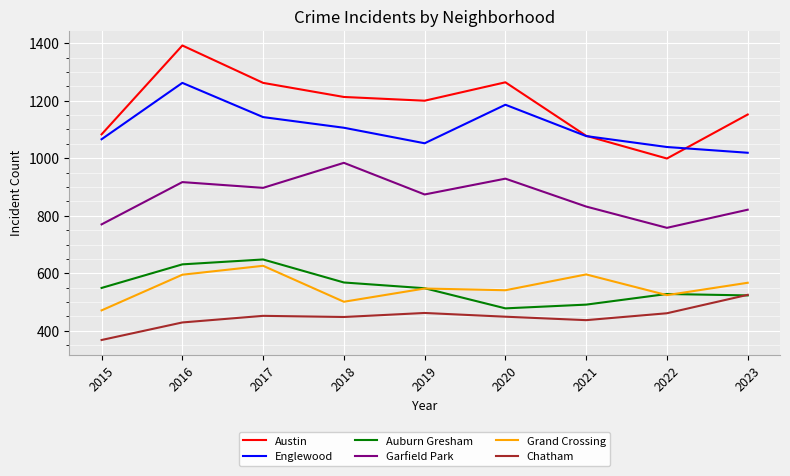

Does the chart have visible grid lines?

Yes